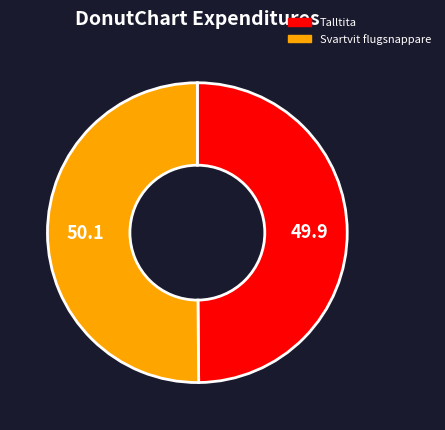

Approximately how many times larger is the value at Talltita compared to Svartvit flugsnappare?

1.0